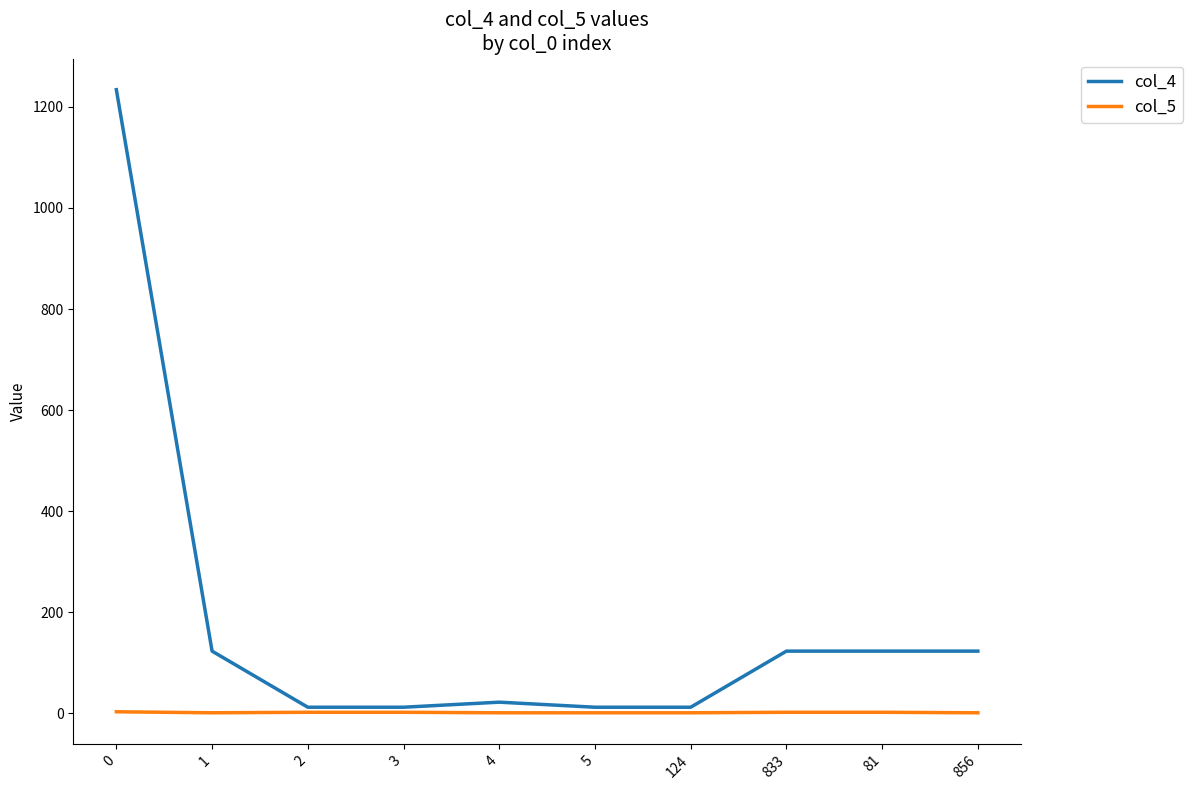

Rank the series at 124 from highest to lowest value.

col_4, col_5